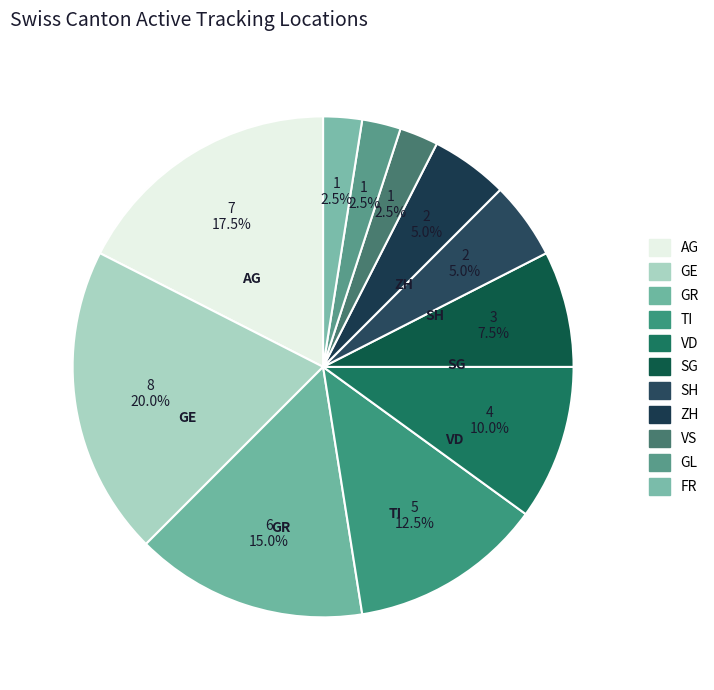

Which category has the biggest portion of the pie?

GE